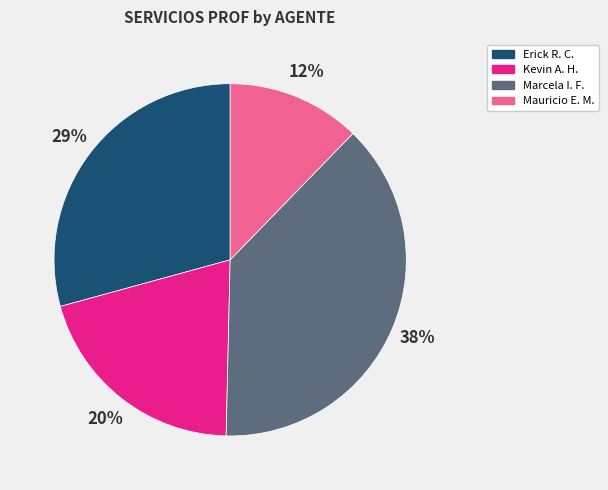

To the nearest percent, what is the average slice percentage?

25%